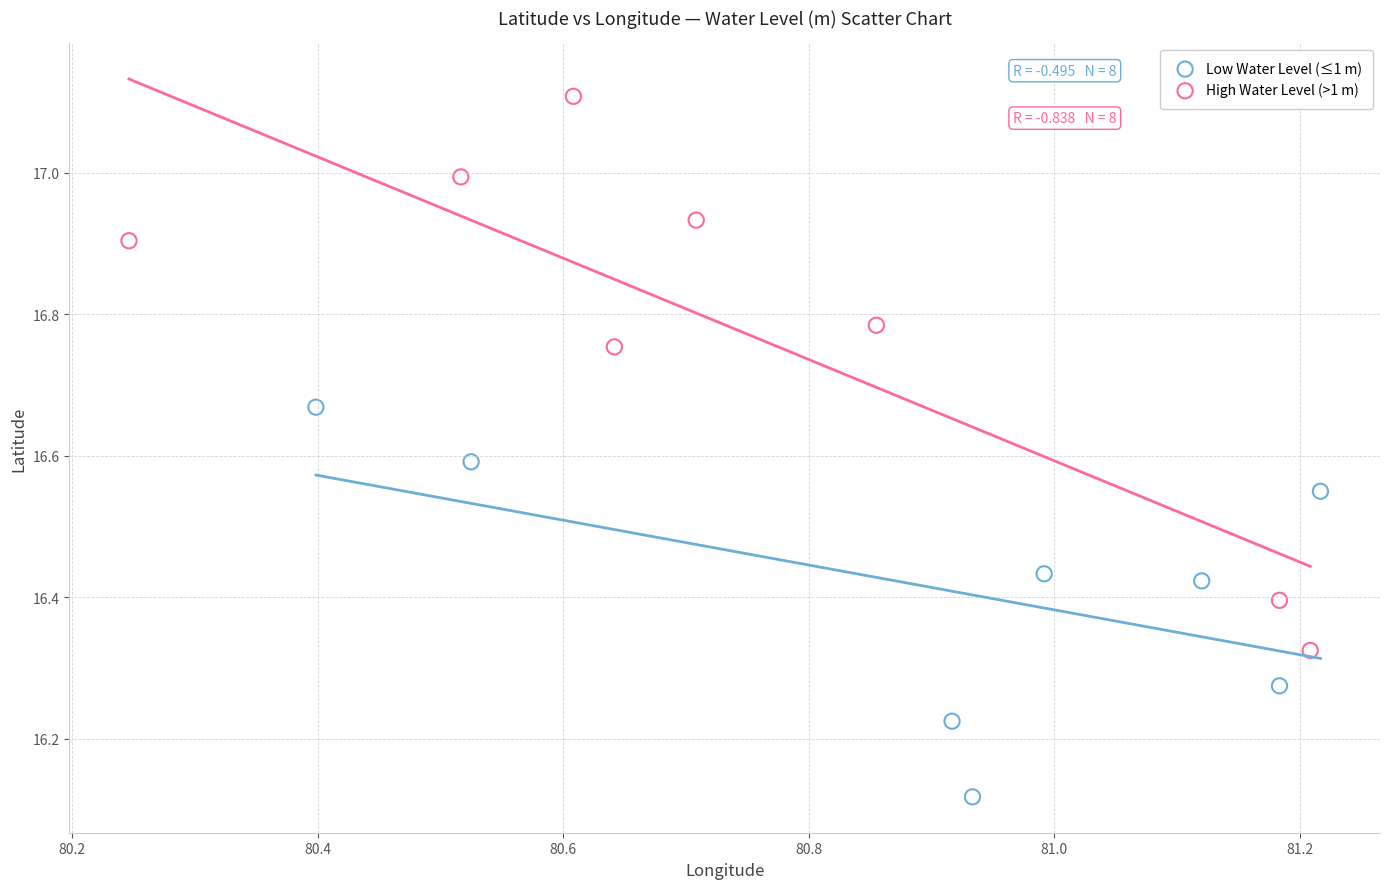

Which series contains the highest Y value?

High Water Level (>1 m)